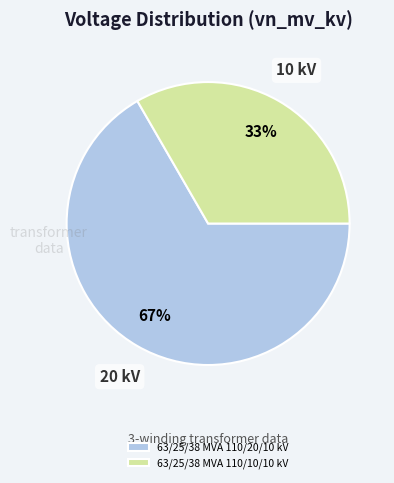

Approximately how many times larger is the value at 63/25/38 MVA 110/10/10 kV compared to 63/25/38 MVA 110/20/10 kV?

0.5